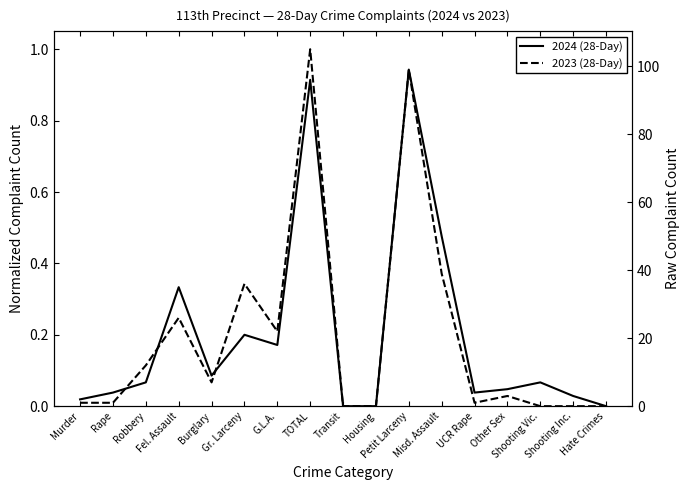

Which label corresponds to the largest value in the chart?

TOTAL